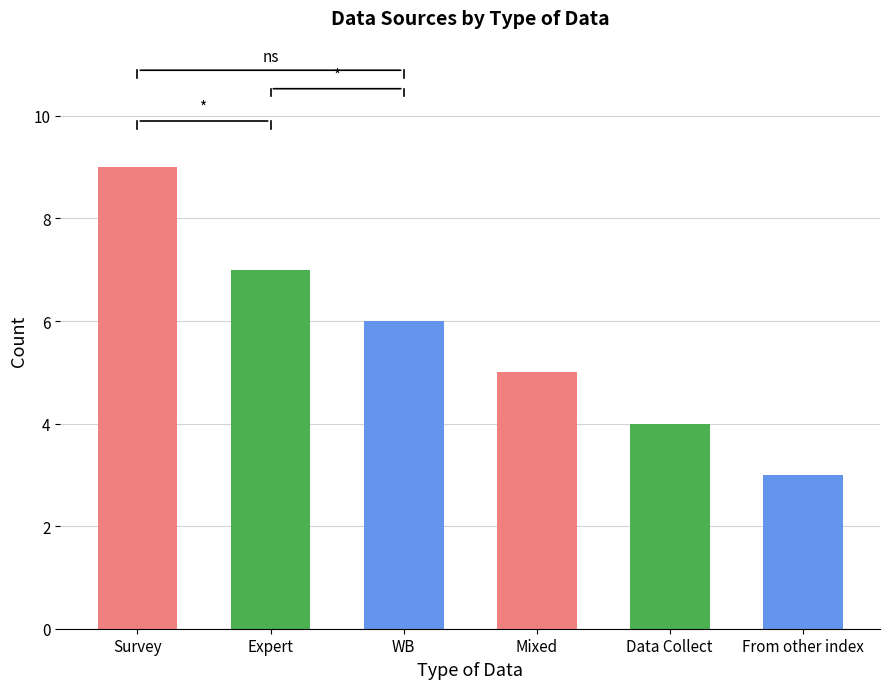

True or false: the data shows 3 at Data Collect.

False